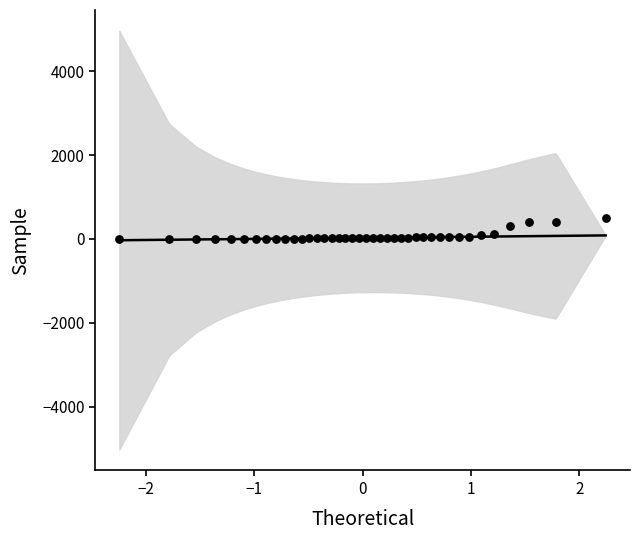

What is the range of Y values (max minus min)?

490.4